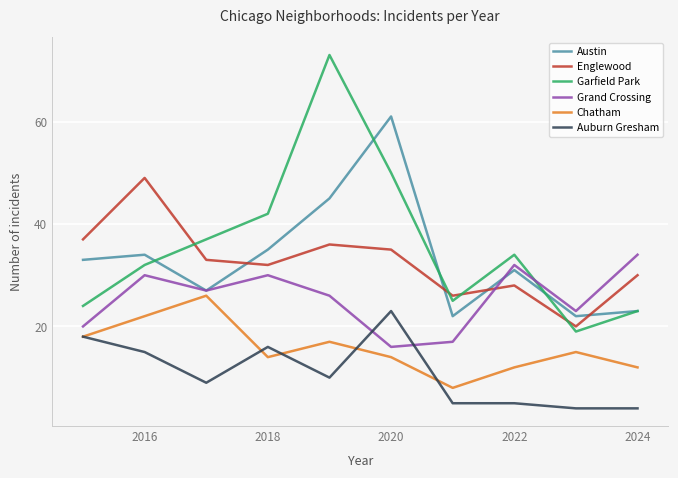

Does the chart have visible grid lines?

Yes